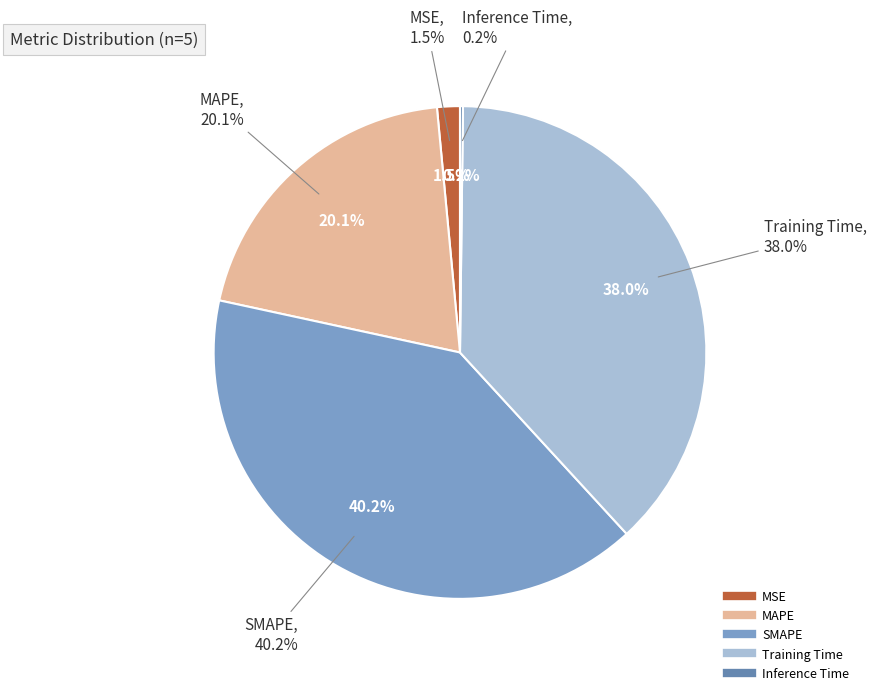

Rank the categories by value from highest to lowest.

SMAPE, Training Time, MAPE, MSE, Inference Time